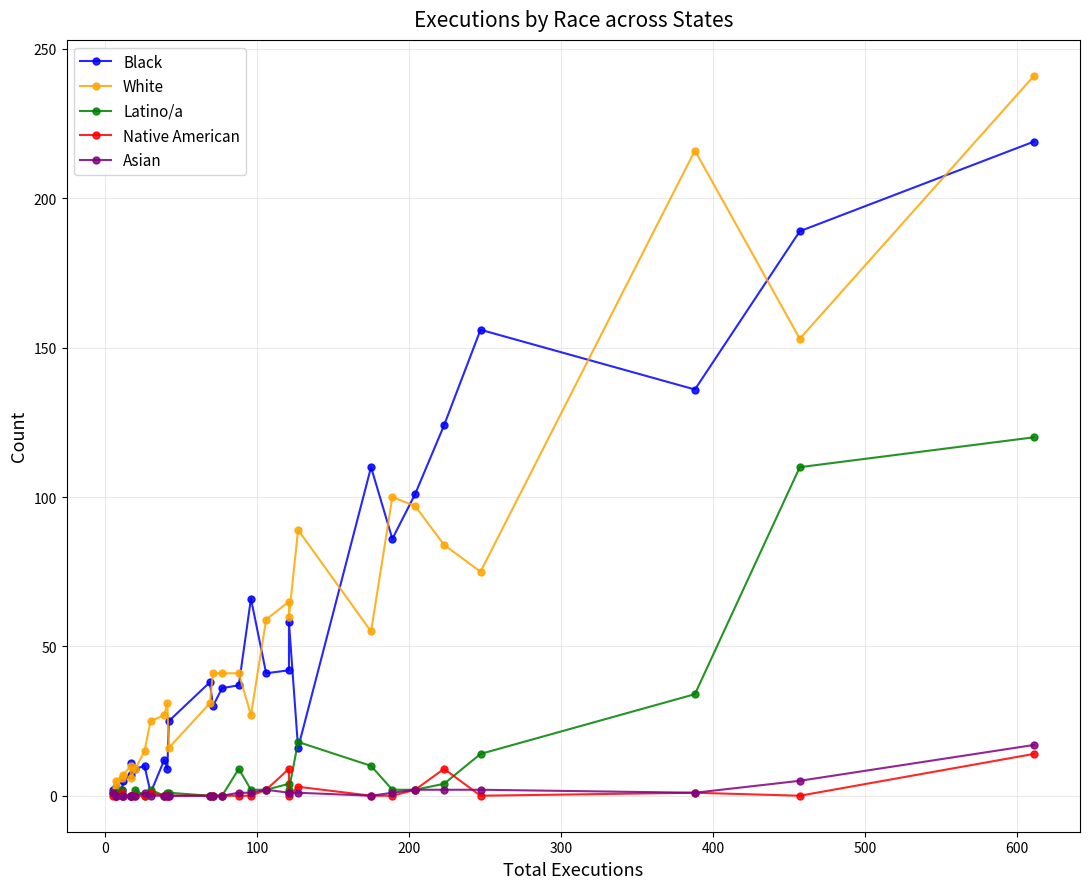

How many categories are shown in the chart?

30